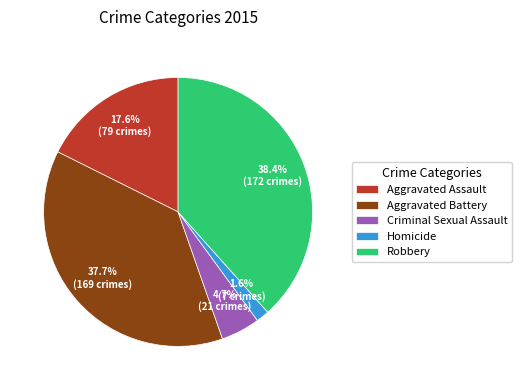

Which has a higher value, Aggravated Battery or Robbery?

Robbery